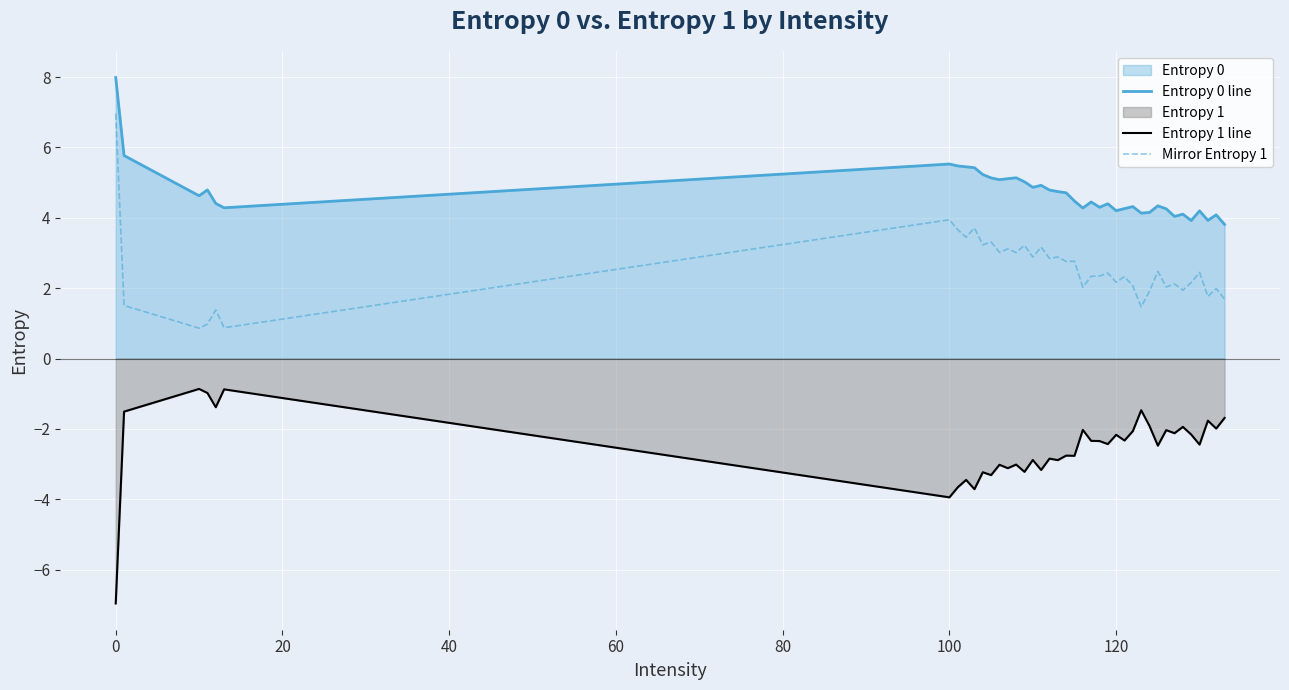

Which series has the largest total across all categories?

Entropy 0 line